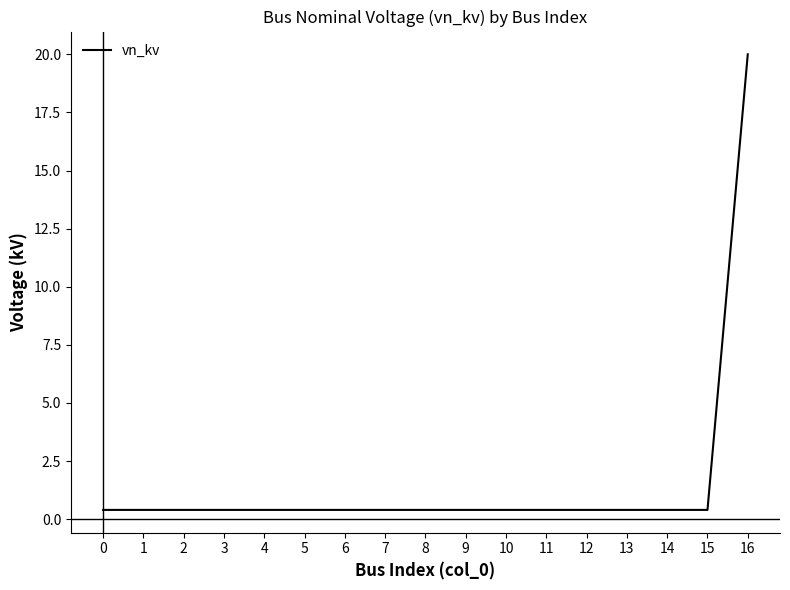

True or false: the data shows 0.4 at 7.

True